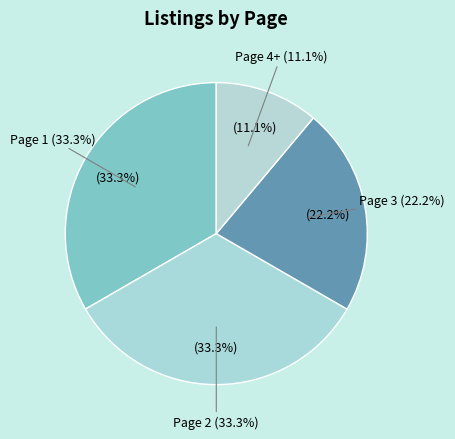

To the nearest percent, what portion does Page 4+ represent?

11%